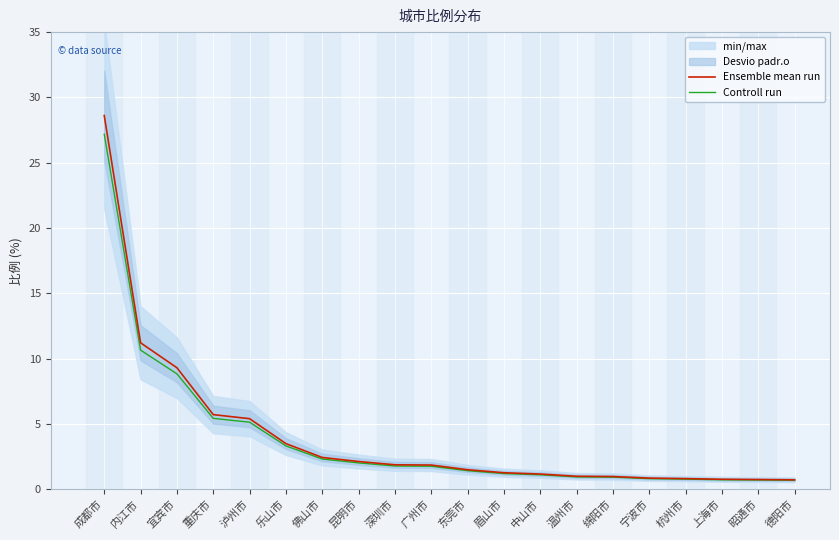

What is the label of the 4th point from the right?

杭州市